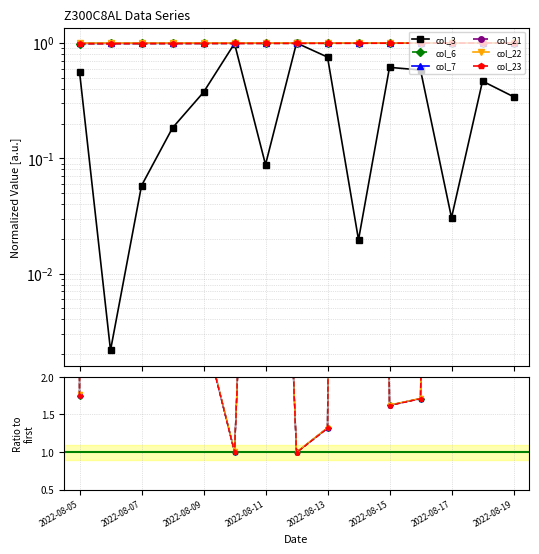

The value of col_21 at 2022-08-13 is 0.9. True or false?

False